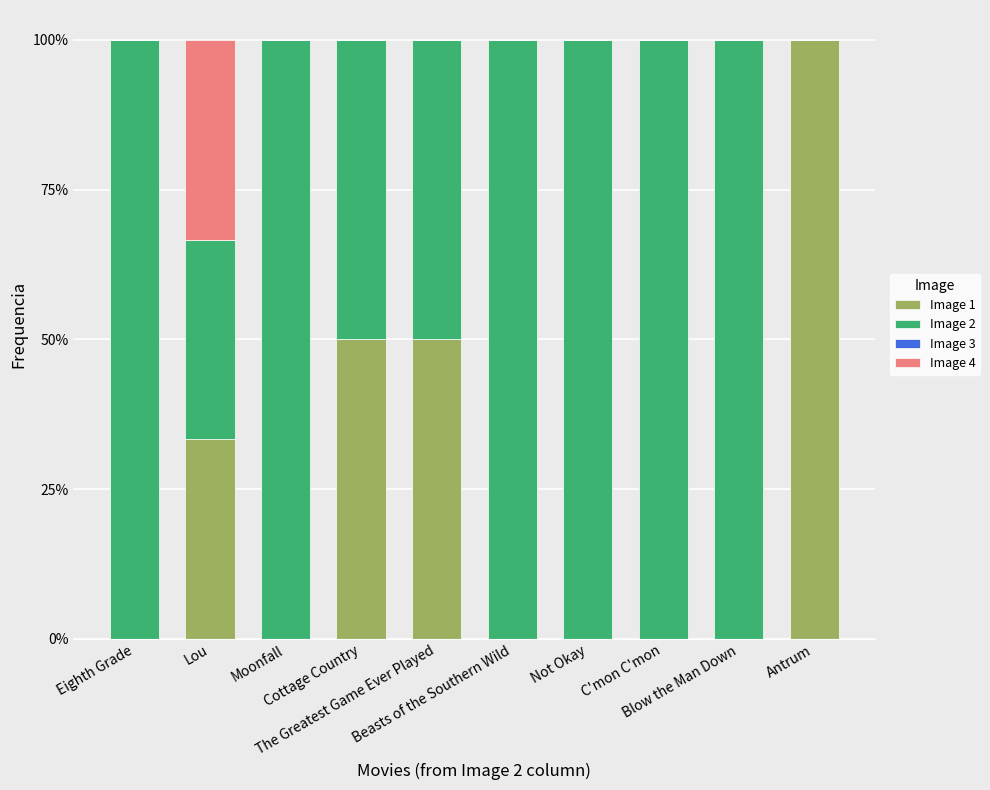

Rank the series by their maximum value, from lowest to highest.

Image 3, Image 4, Image 1, Image 2